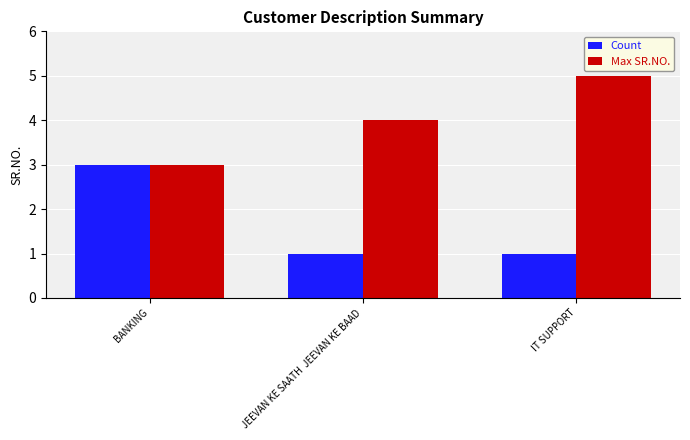

What is the label of the 2nd bar from the right?

JEEVAN KE SAATH  JEEVAN KE BAAD